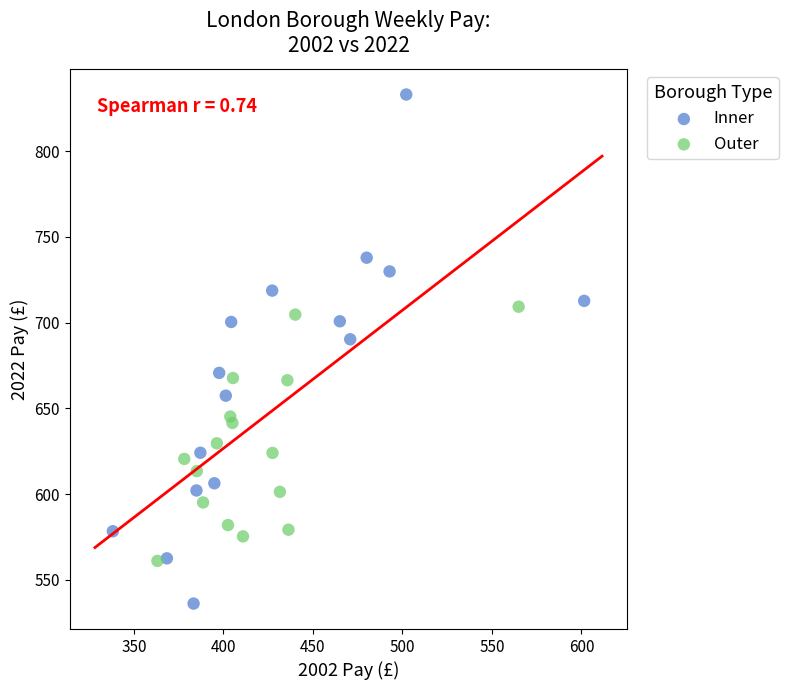

Which series reaches the minimum Y coordinate?

Inner